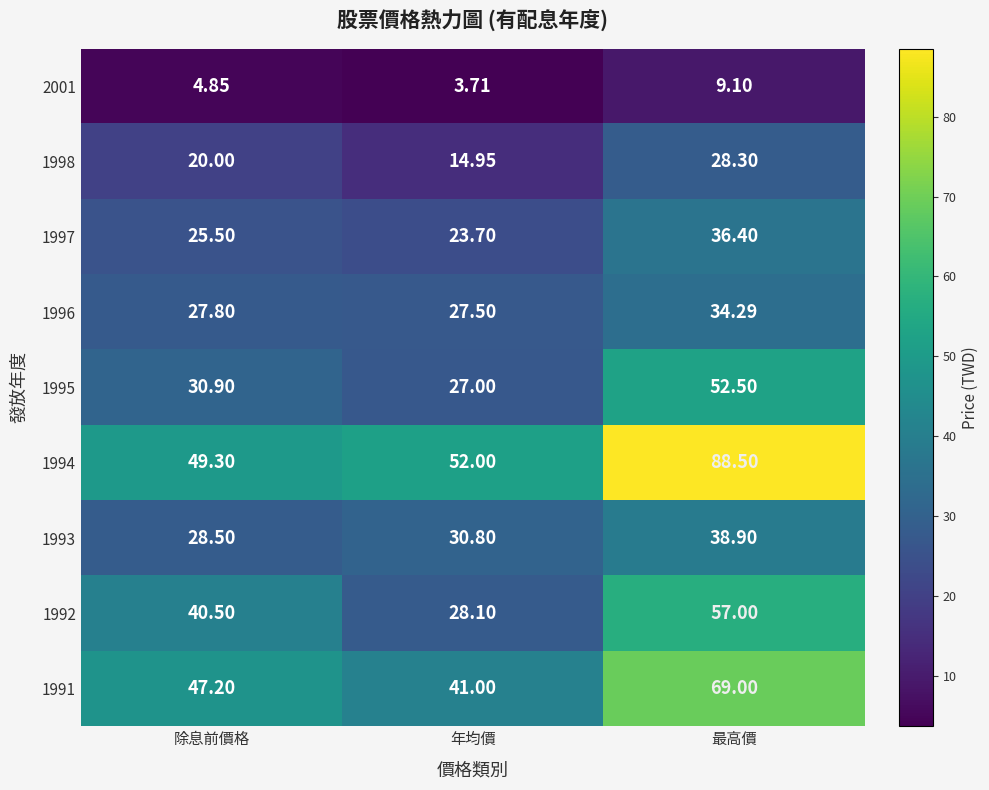

What is the total value across all series at 除息前價格?

274.6